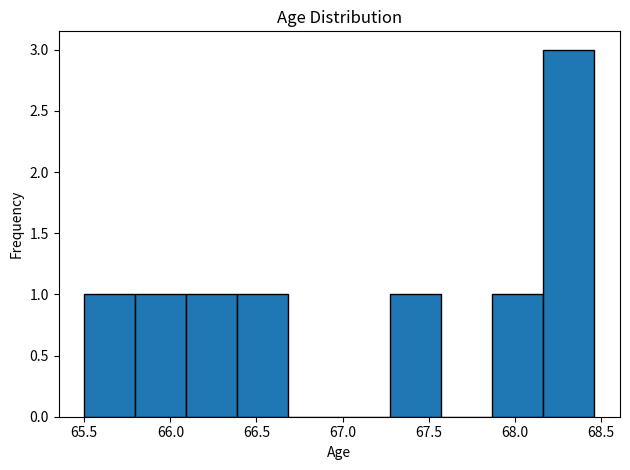

Reading left to right, list every bar in this chart as the range it spans on the x-axis followed by its height. Neither the bar edges nor the heights are printed on the chart, so give them approximately, as read against the axes.

65.50 to 65.80: 1
65.80 to 66.10: 1
66.10 to 66.40: 1
66.40 to 66.70: 1
66.70 to 67.00: 0
67.00 to 67.30: 0
67.30 to 67.55: 1
67.55 to 67.85: 0
67.85 to 68.15: 1
68.15 to 68.45: 3